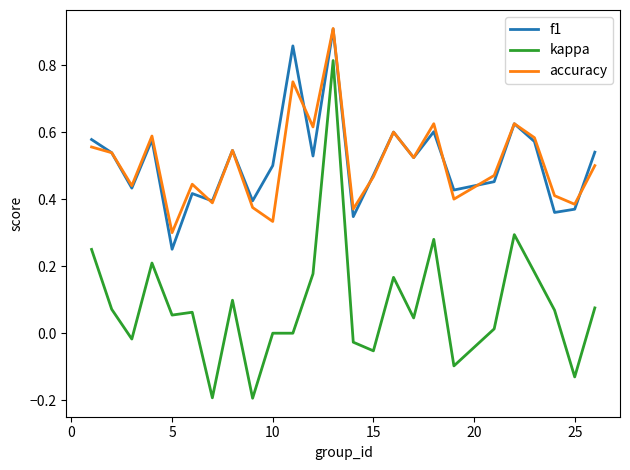

How many lines are shown in the chart?

3